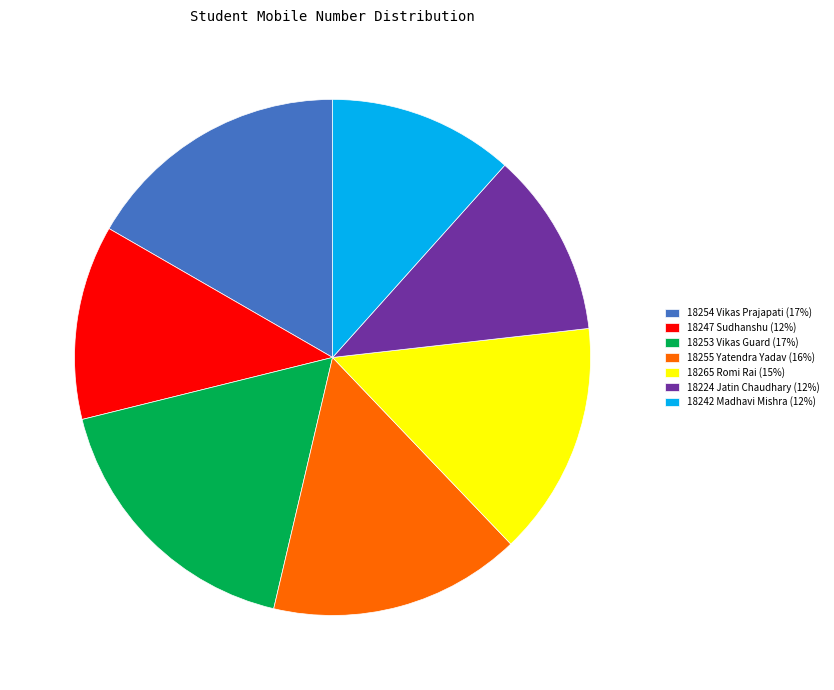

Approximately how many times larger is the value at 18242 Madhavi Mishra (12%) compared to 18224 Jatin Chaudhary (12%)?

1.0